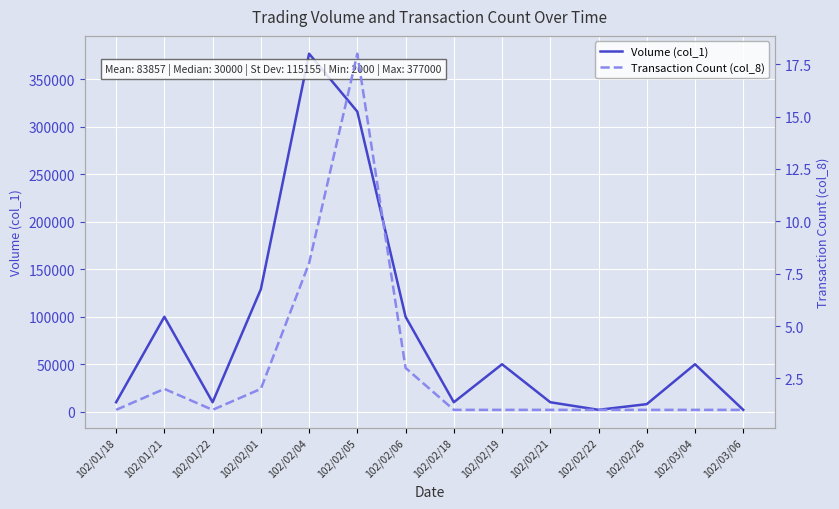

What is the label of the 14th point from the left?

102/03/06